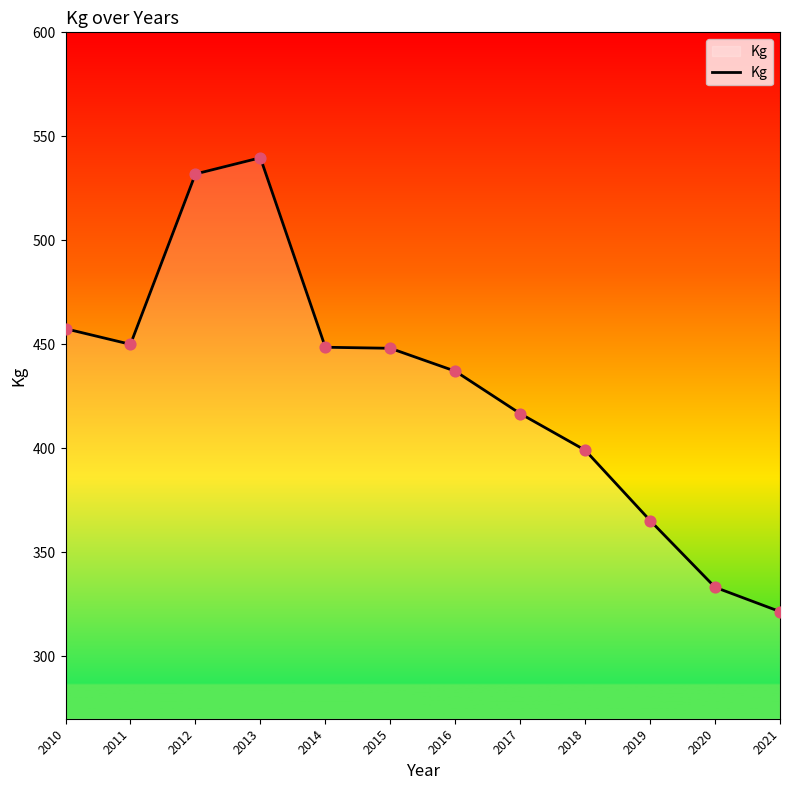

What is the change in value from 2013 to 2020?

-206.5